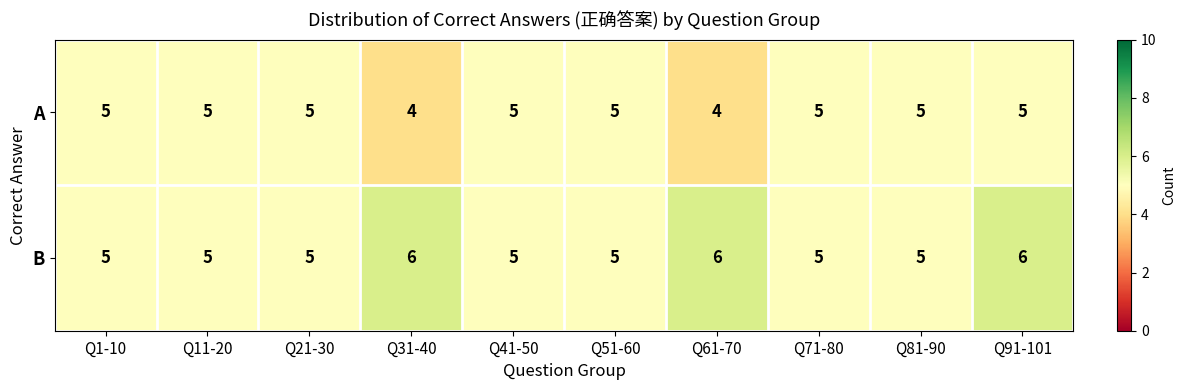

At which category is the sum across all series the highest?

Q91-101